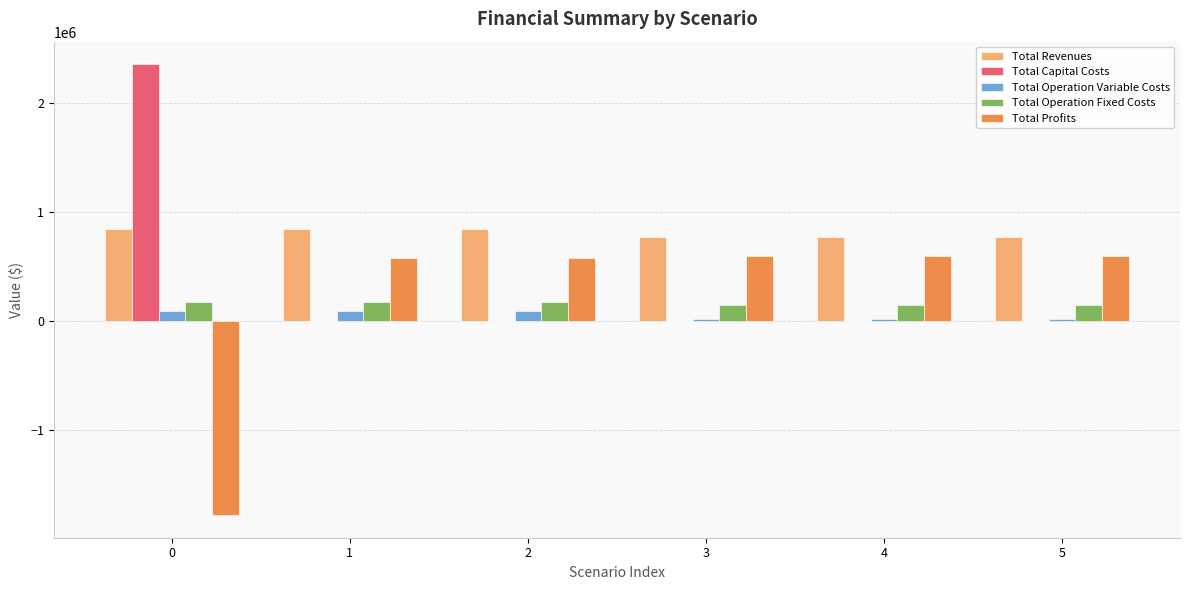

The value of Total Capital Costs at 1 is 0.0. True or false?

True